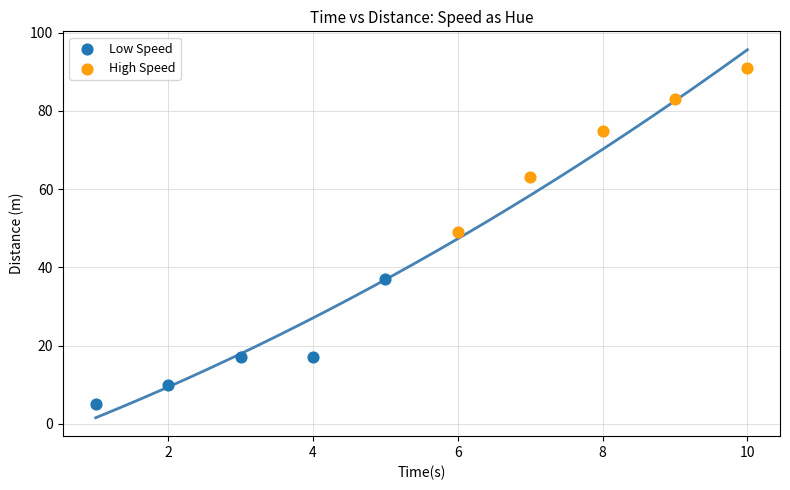

Which series contains the lowest Y value?

Low Speed